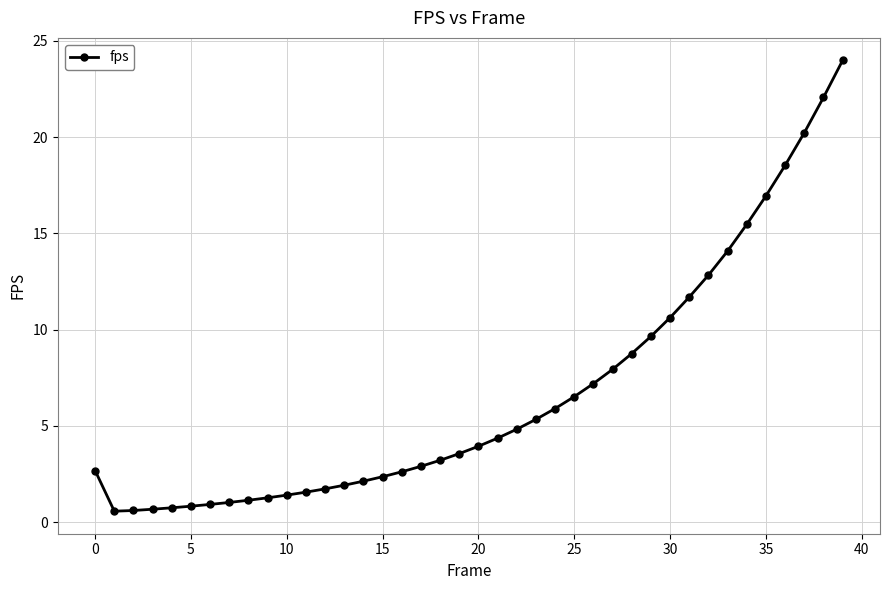

What is the value of the 8th point from the left?

1.0